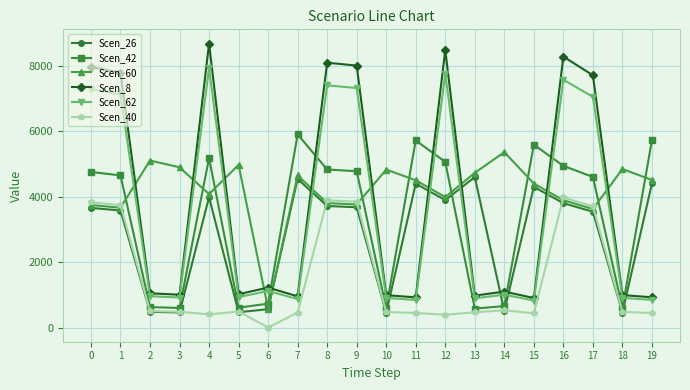

What is the value of the Scen_40 point at the 13th from the left?

392.2